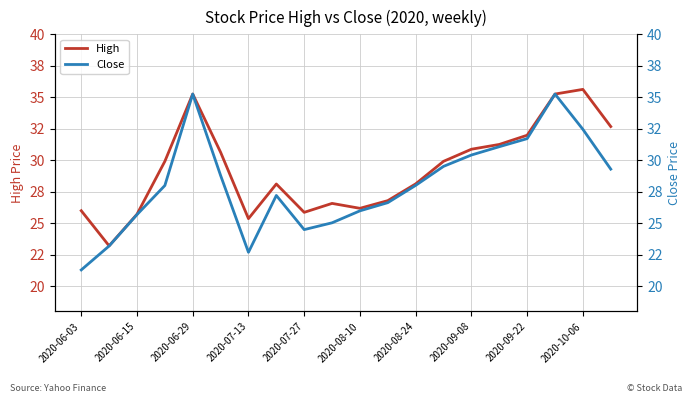

How many interior local peaks does the Close series have?

3